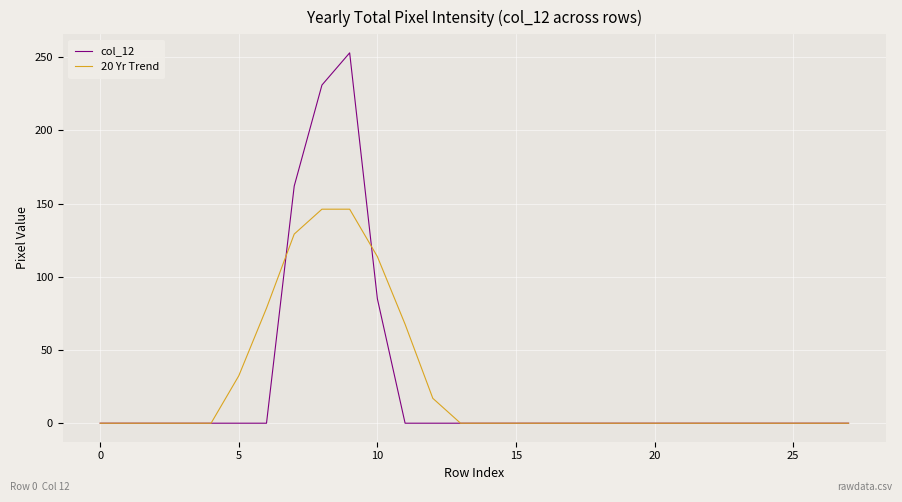

What are all the series names shown in the legend?

col_12, 20 Yr Trend